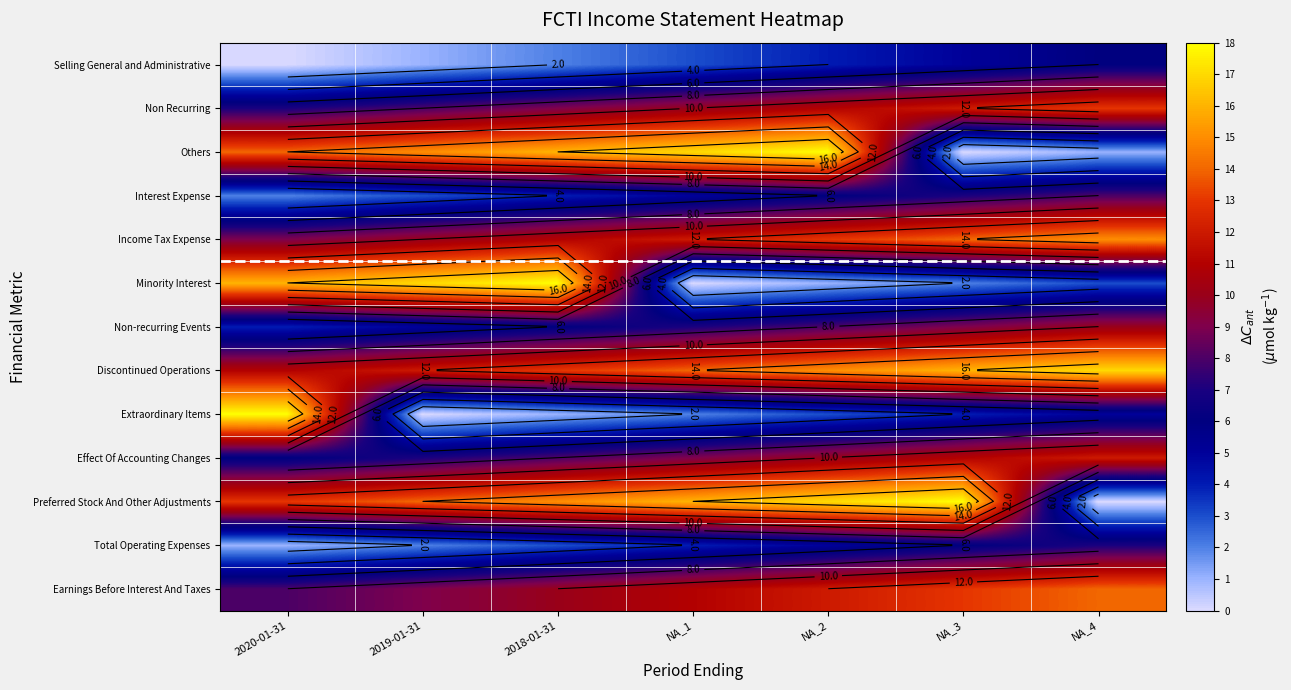

Which category has the lowest value in the Others series?

NA_3